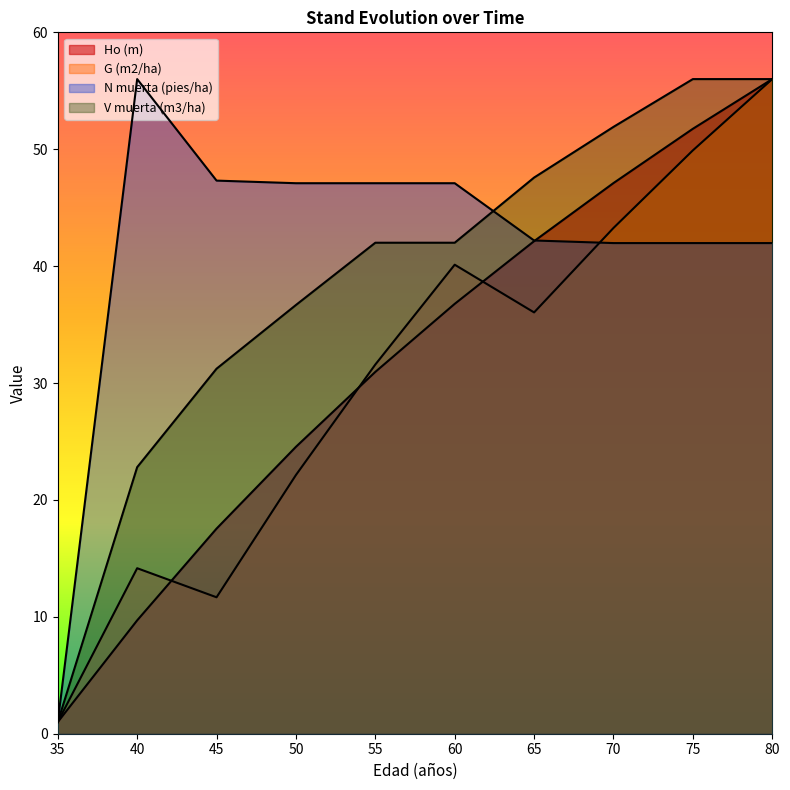

Rank the series by their maximum value, from highest to lowest.

G (m2/ha), Ho (m), V muerta (m3/ha), N muerta (pies/ha)